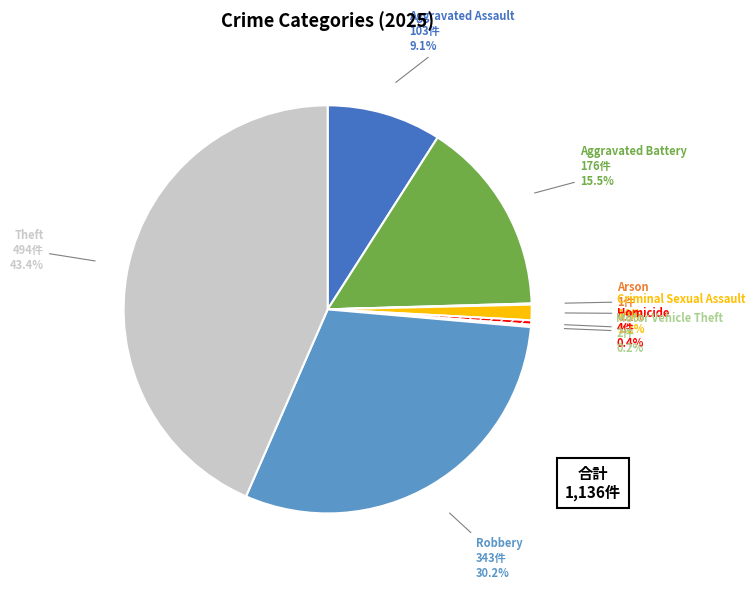

Does any single category account for the majority?

No